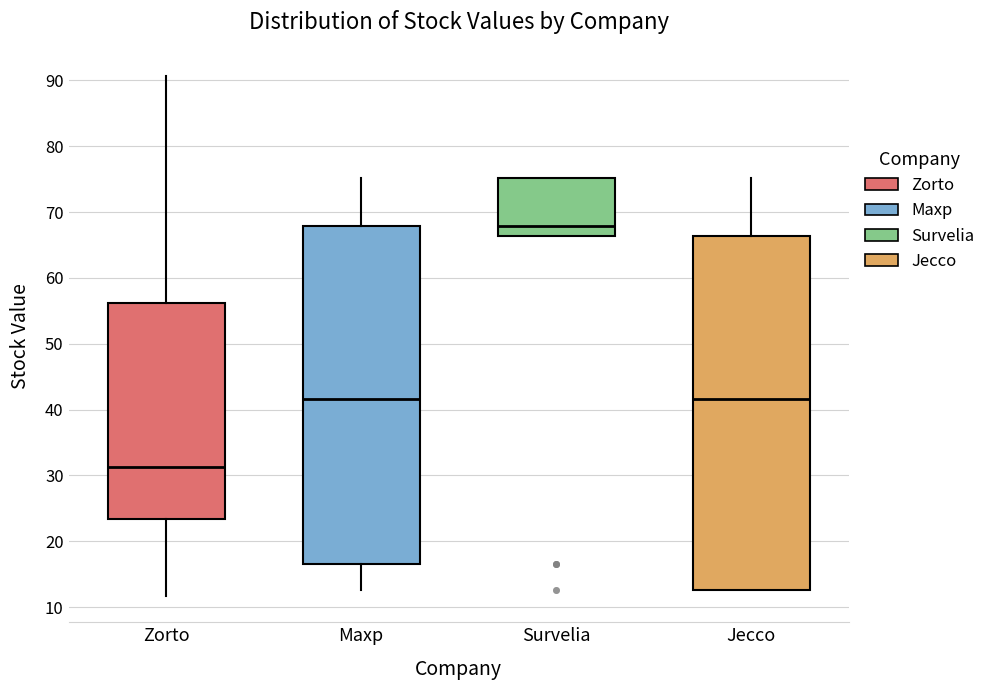

Which box is the tallest, from its lower edge to its upper edge?

Jecco